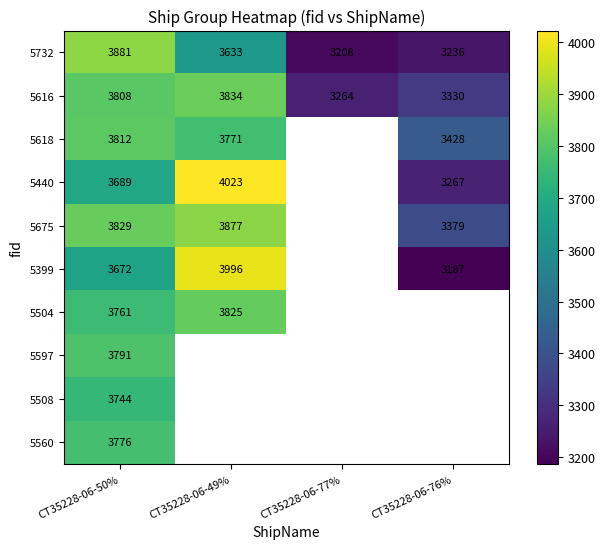

At which label does 5616 reach its minimum?

CT35228-06-77%